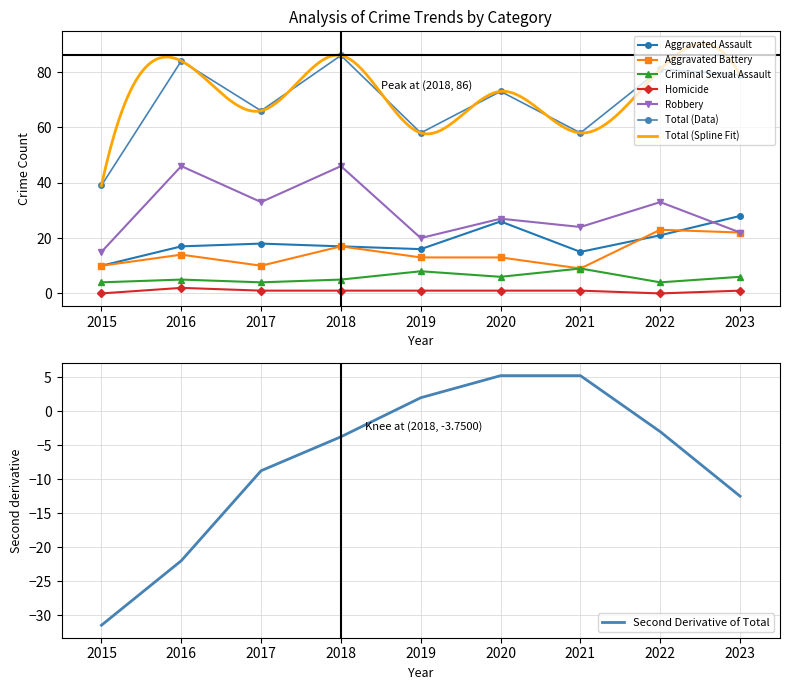

Which series has the widest spread of values?

Total